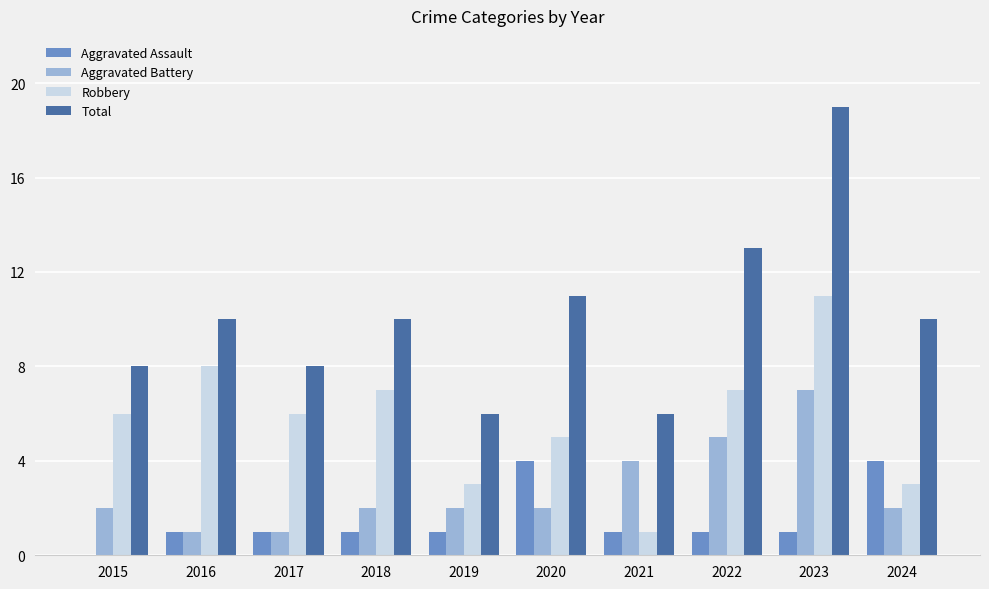

The Total series shows 9 at 2019. True or false?

False